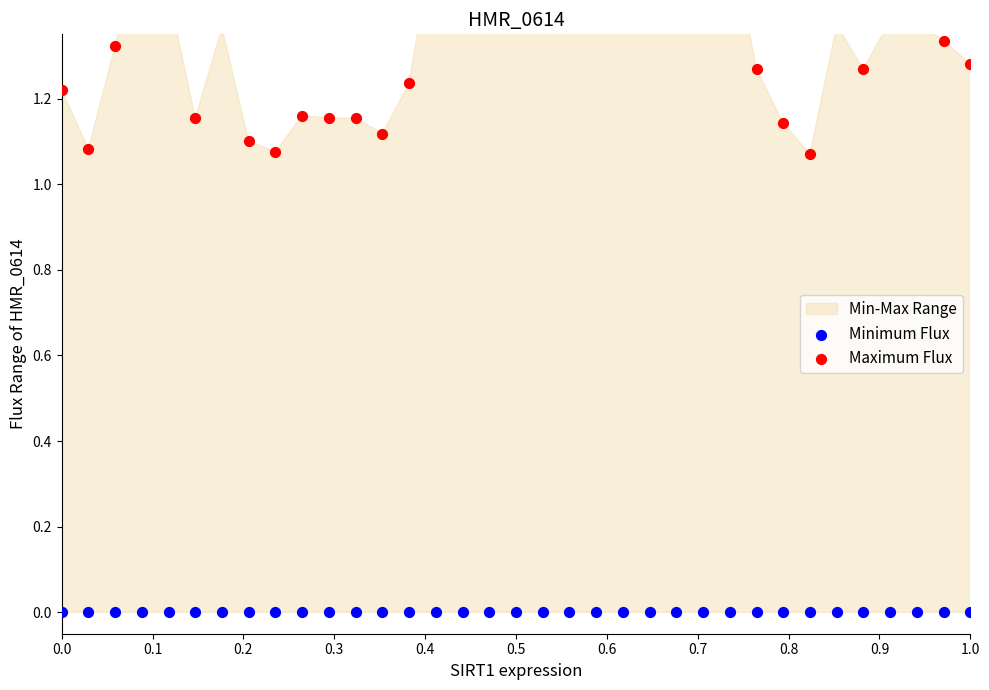

Which series contains the lowest Y value?

Minimum Flux